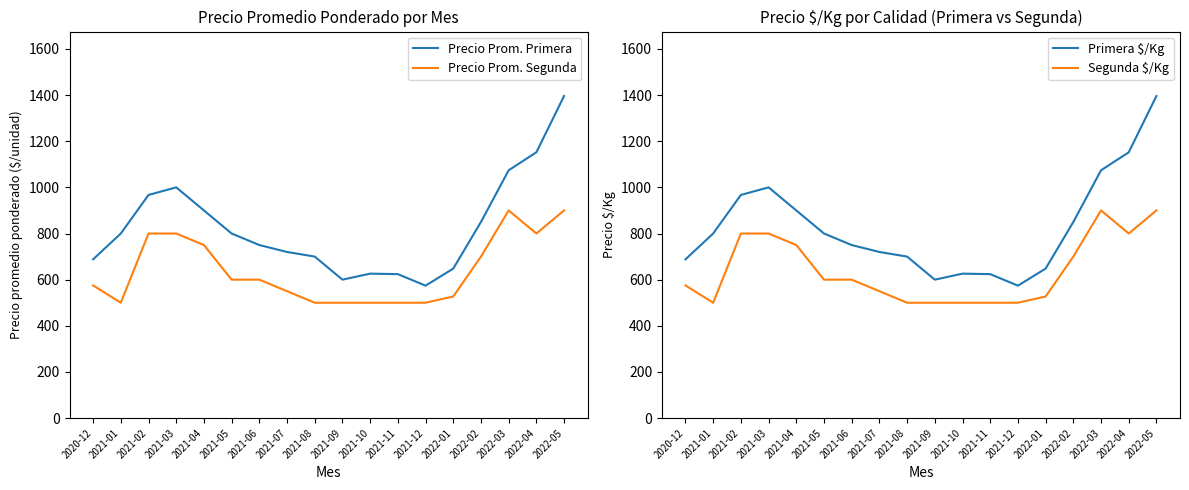

Is it true that Precio Prom. Primera equals 1118 at 2021-11?

False